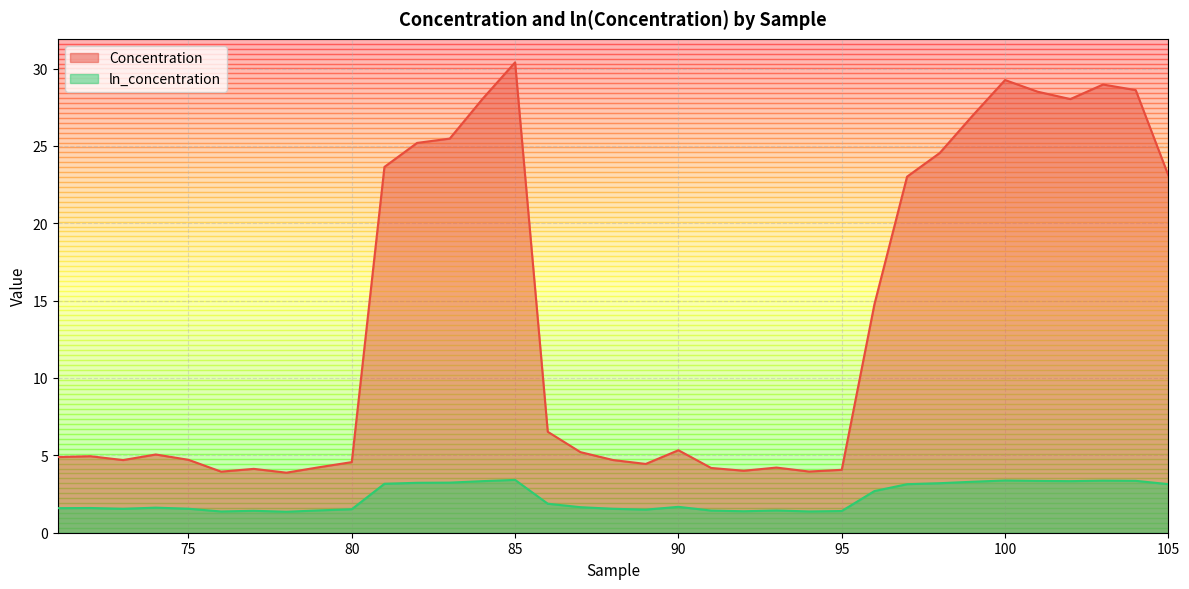

How many lines are shown in the chart?

2